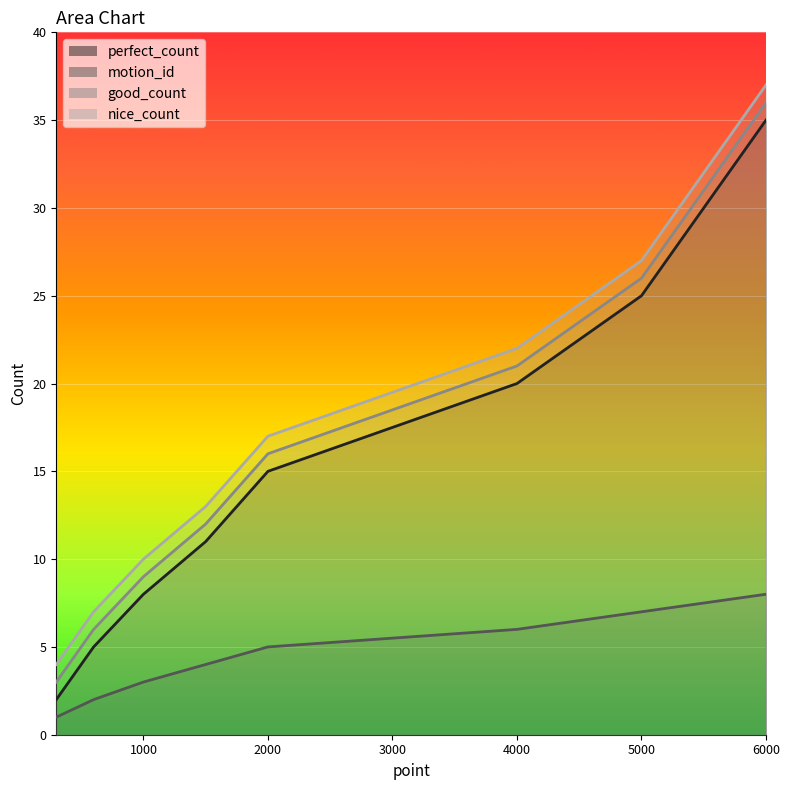

At which category is the sum across all series the highest?

6000